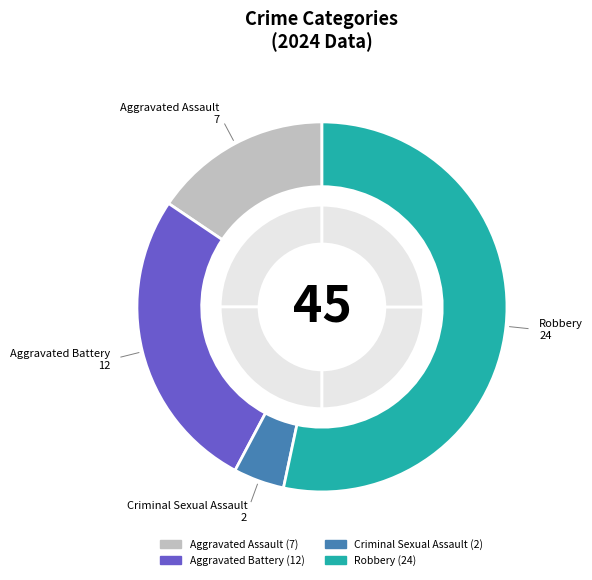

Which category accounts for the majority?

Robbery